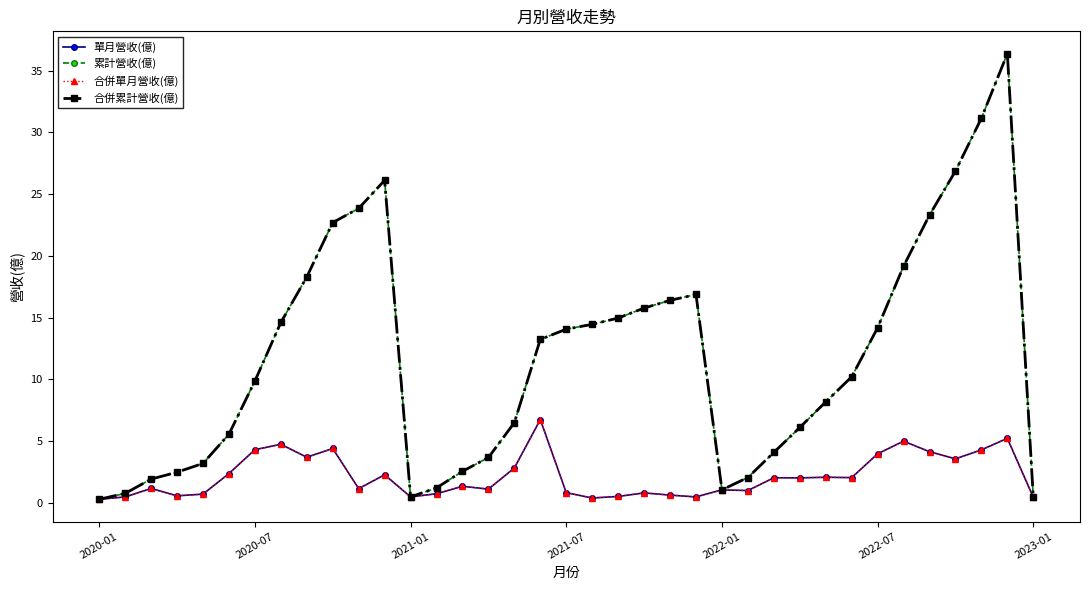

Which category has the lowest value across all series?

2020-01